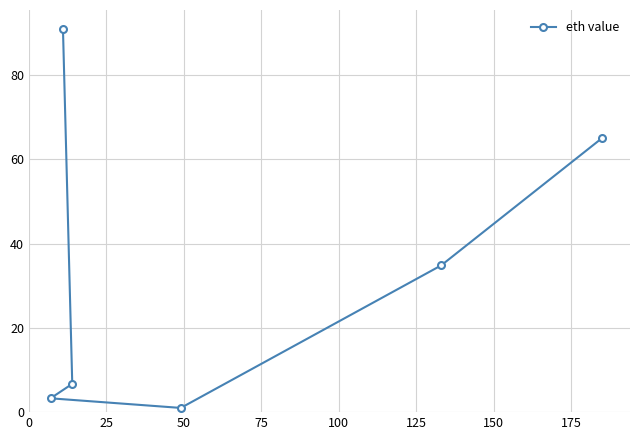

What is the difference between the second highest and second lowest values?

61.9